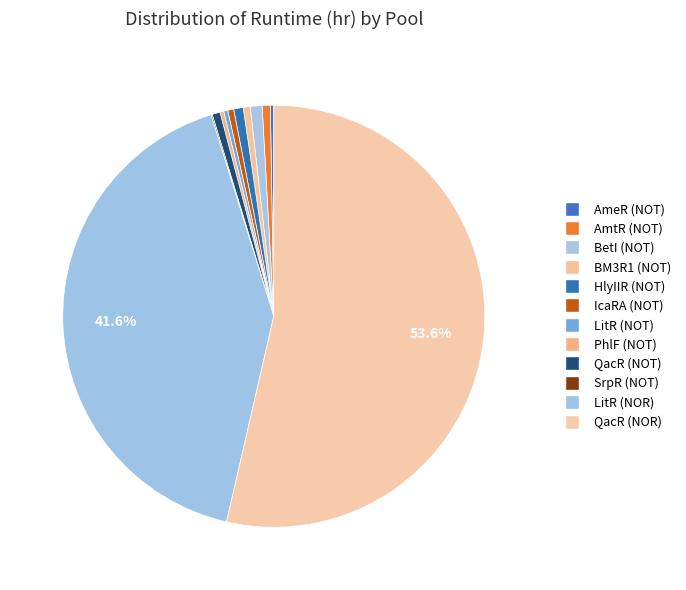

What is the largest slice in the pie chart?

QacR (NOR)